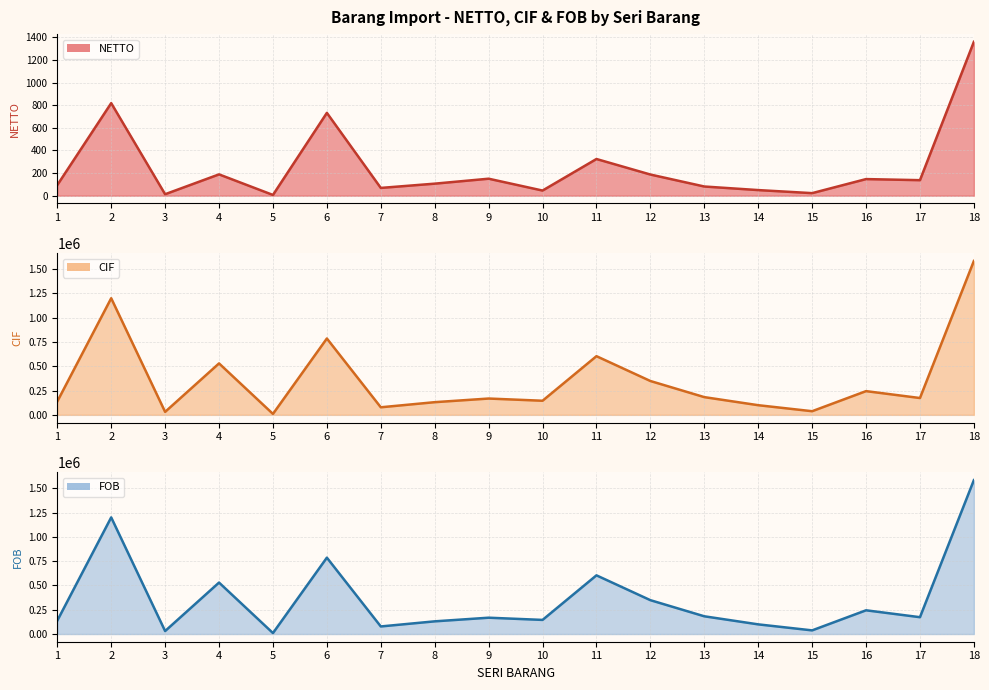

How many interior local peaks does the FOB line series have?

6